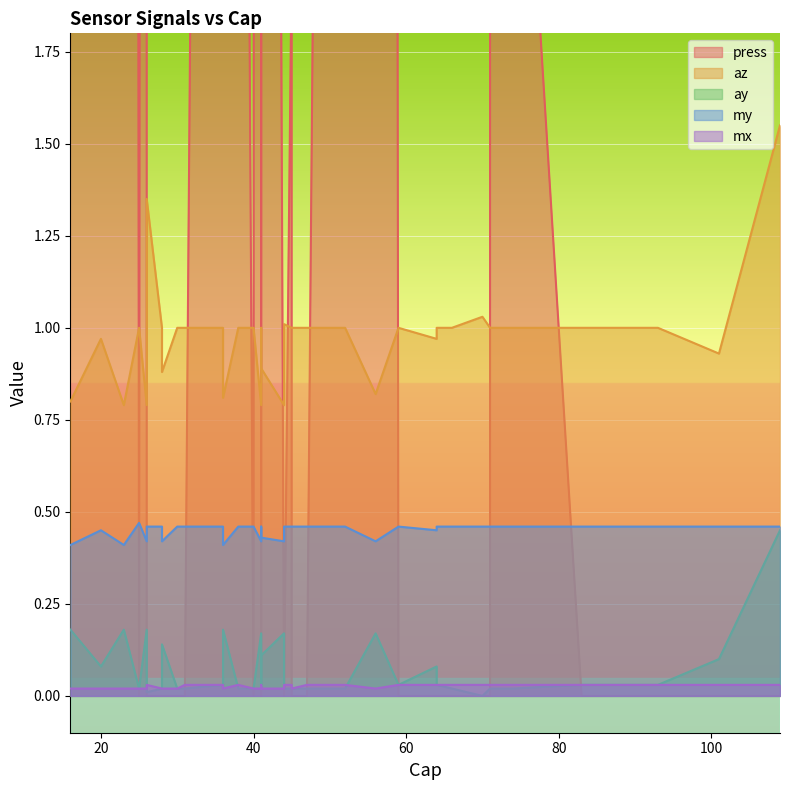

What is the greatest value displayed?

68.0